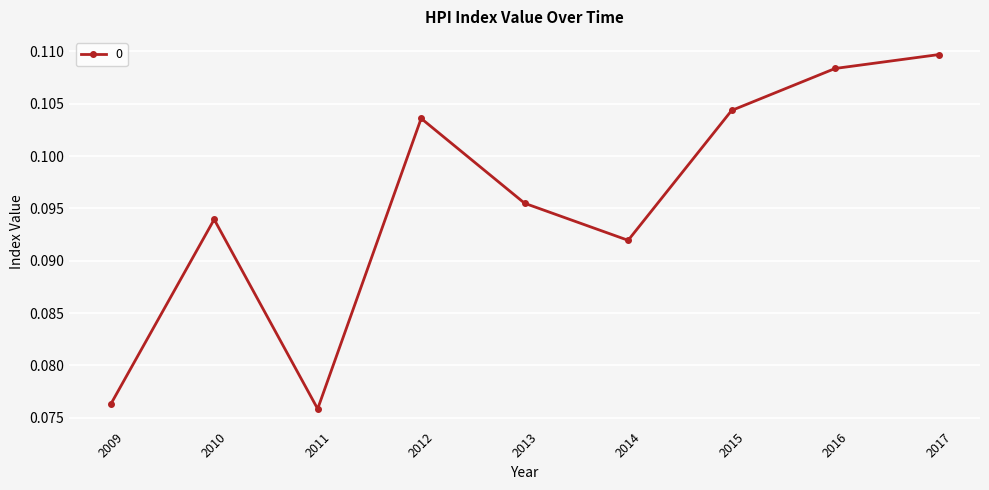

How many points are lower than both their immediate neighbors (excluding endpoints)?

2